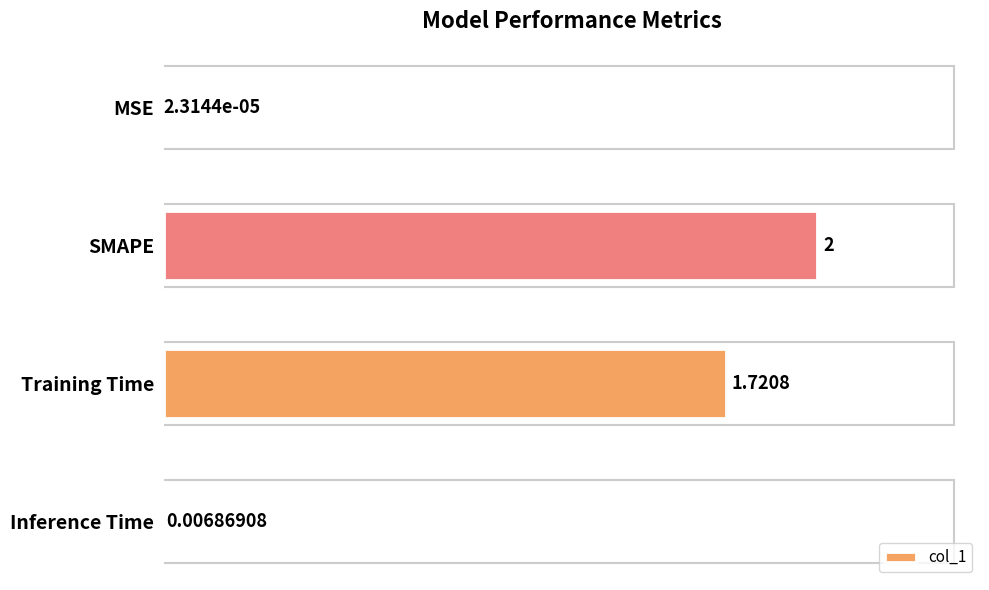

Where is the data nearest to the value 1?

Training Time